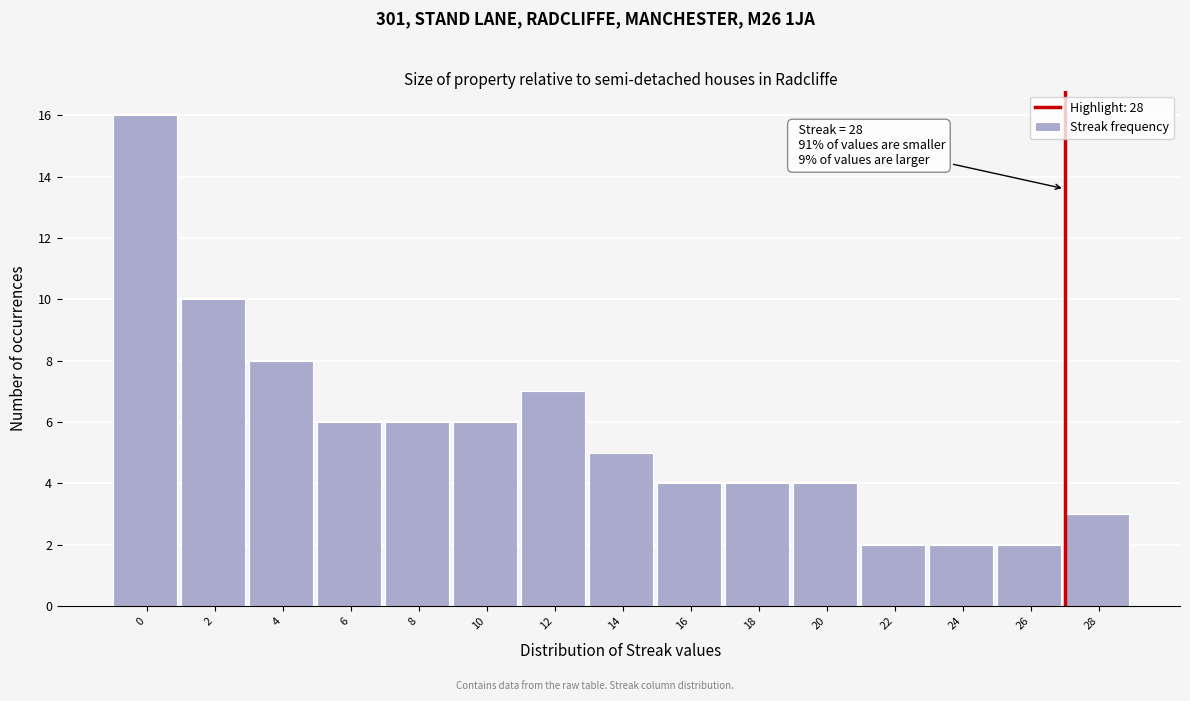

Reading left to right, list all the values displayed in this chart.

0=16	2=10	4=8	6=6	8=6	10=6	12=7	14=5	16=4	18=4	20=4	22=2	24=2	26=2	28=3